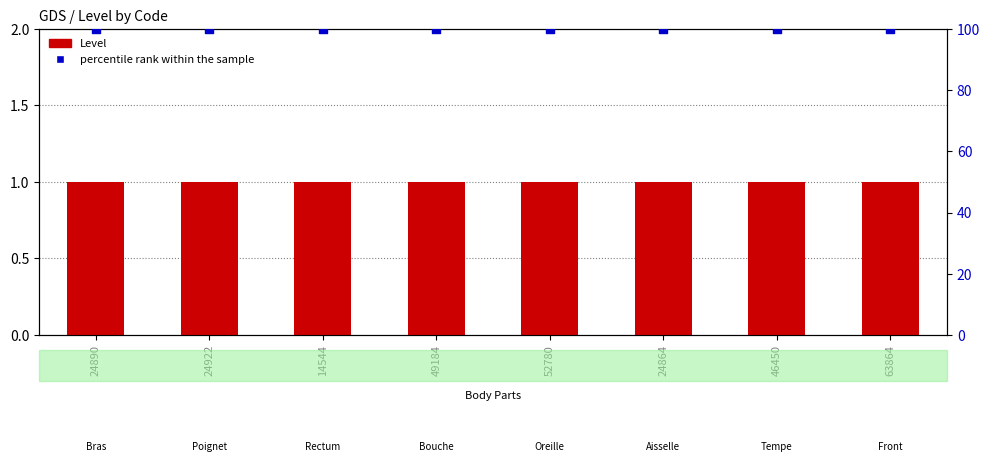

Which series has the largest total across all categories?

percentile rank within the sample